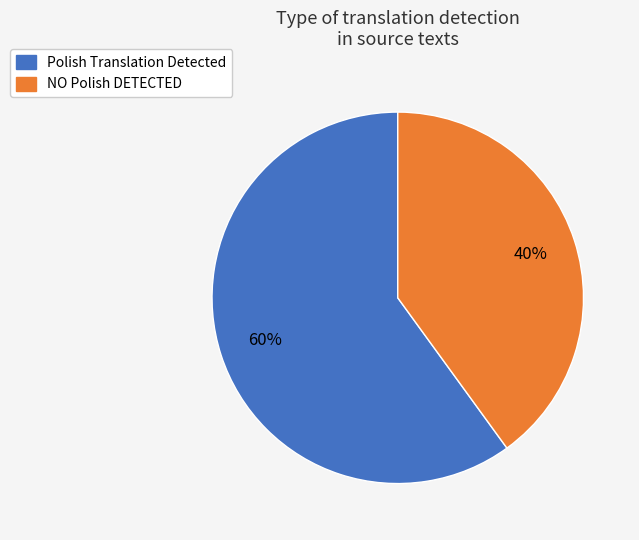

To the nearest percent, what is the difference between the largest and smallest slice percentages?

20%